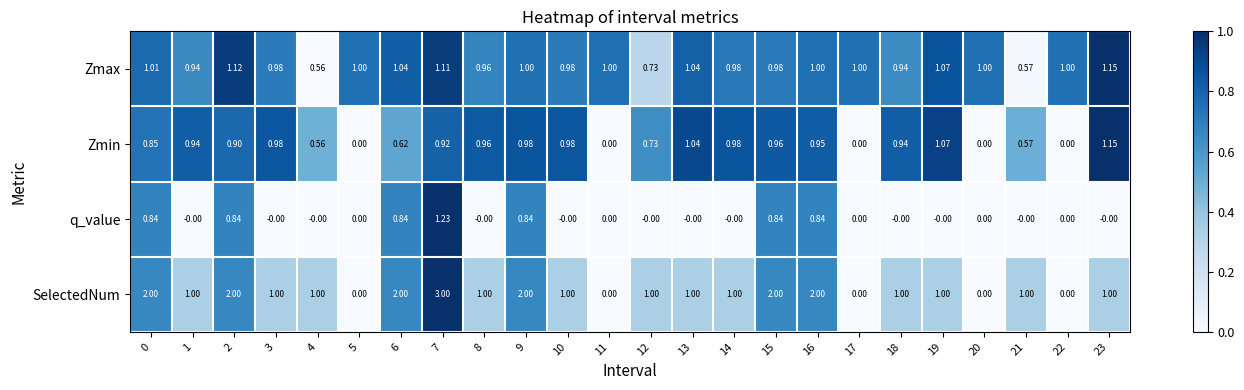

Between 1 and 9, which series saw the biggest shift?

SelectedNum